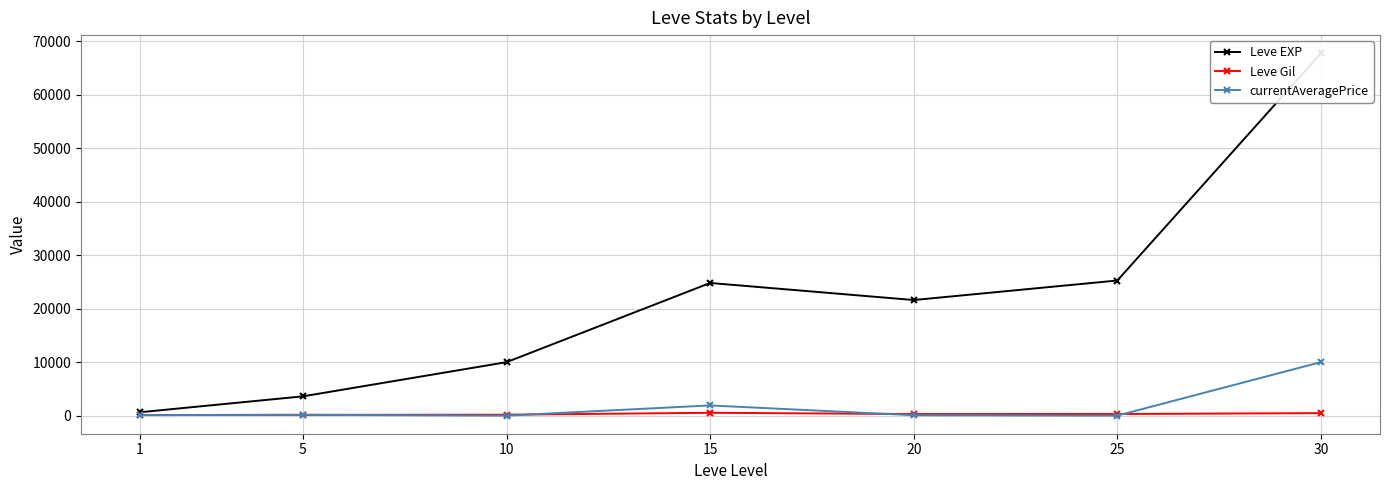

At 5, list the series in order from largest to smallest.

Leve EXP, currentAveragePrice, Leve Gil